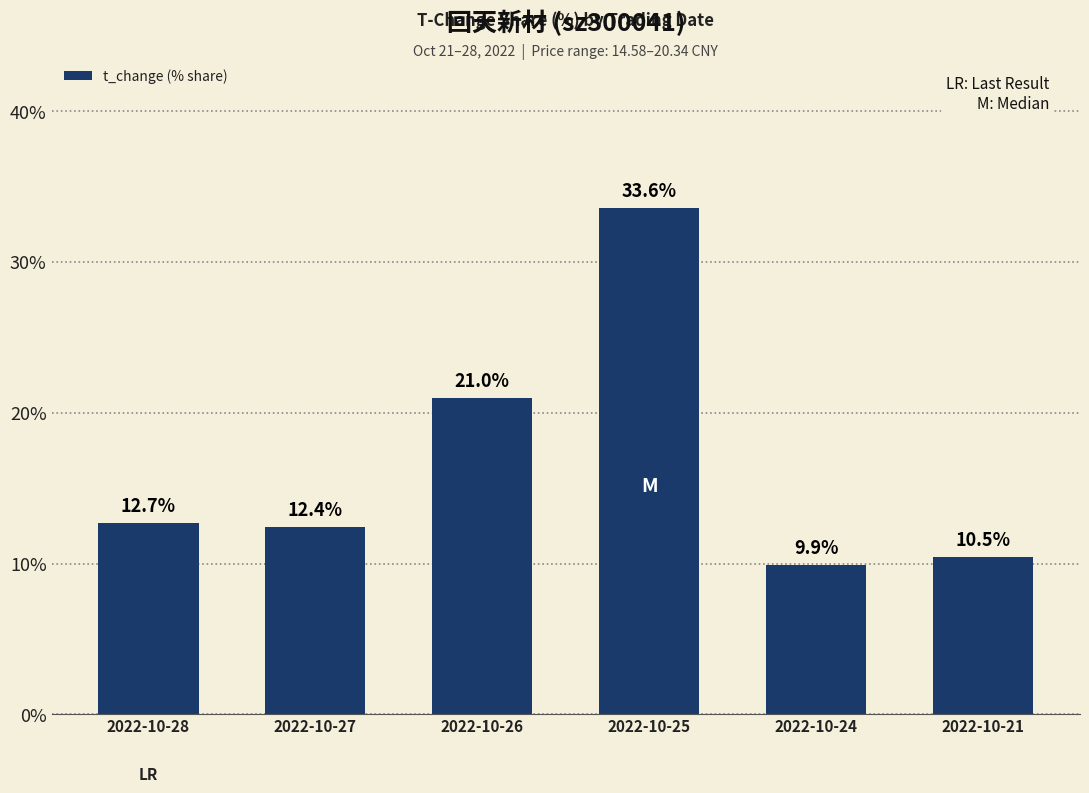

Count the number of data series in this chart.

1